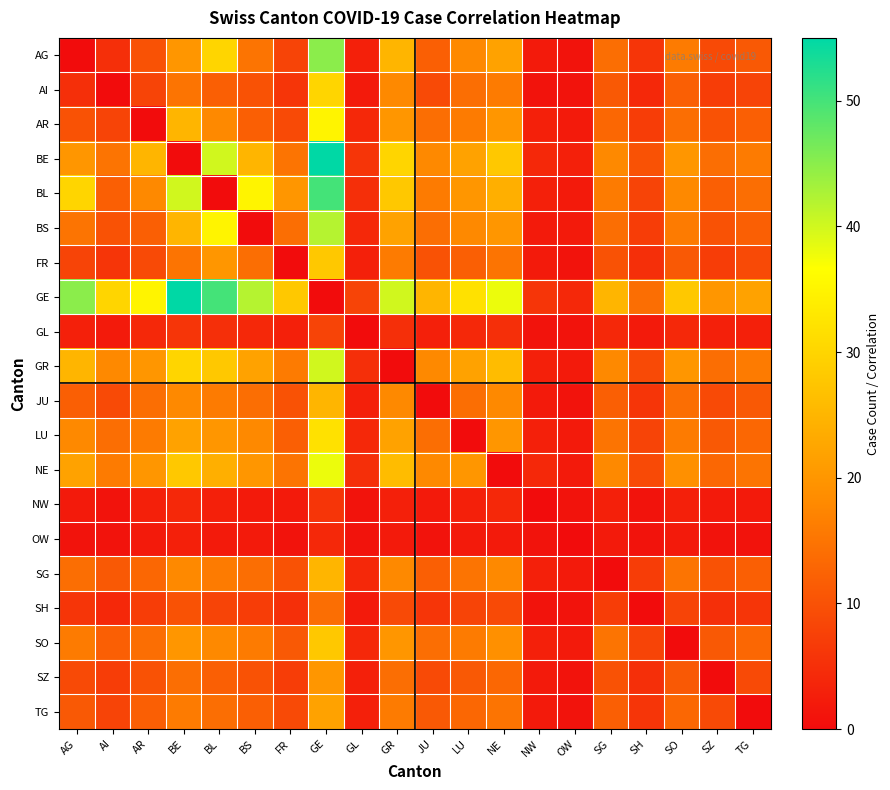

How many categories are shown in the chart?

20